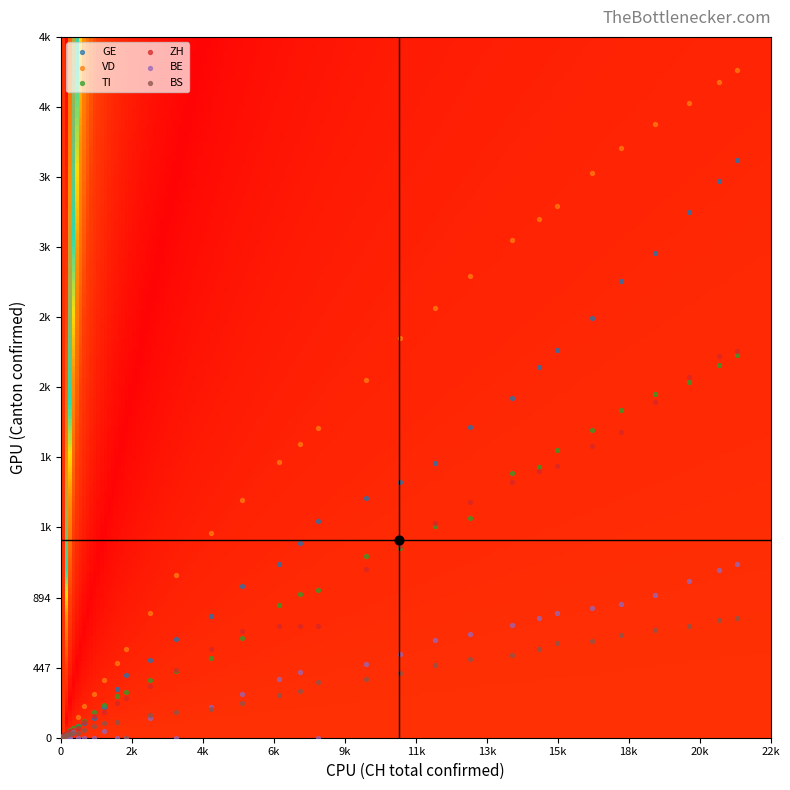

Is it true that BE equals 1 at TI?

False